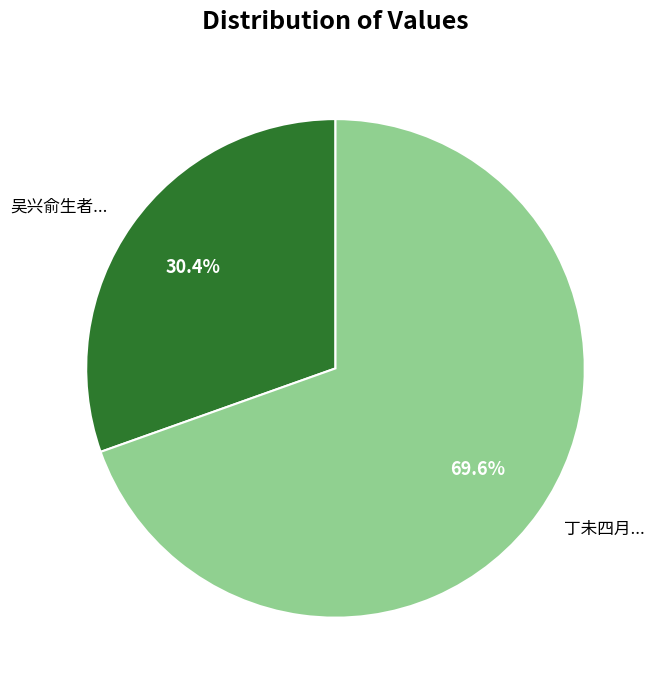

Which has a higher value, 丁未四月... or 吴兴俞生者...?

丁未四月...